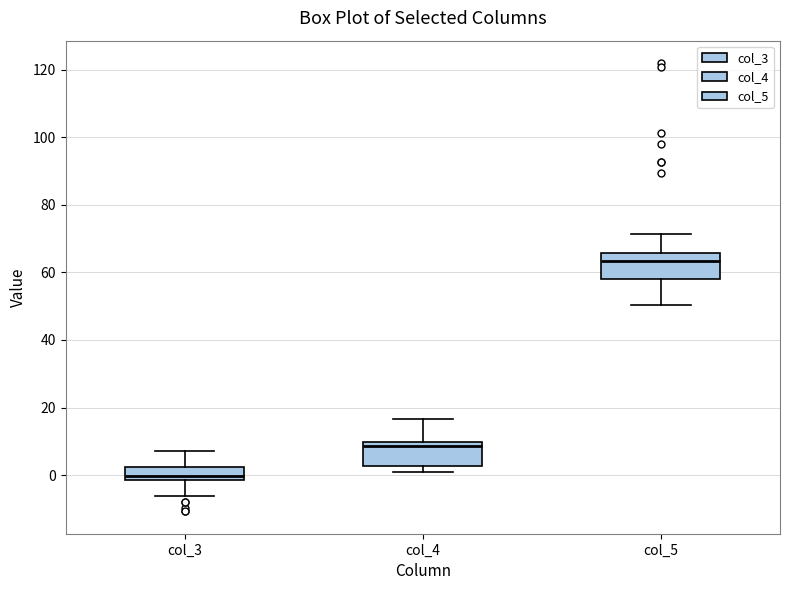

Where does the upper whisker of the box for col_3 end on the y-axis? The values are not printed on the chart, so give them approximately, as read against the axis.

8